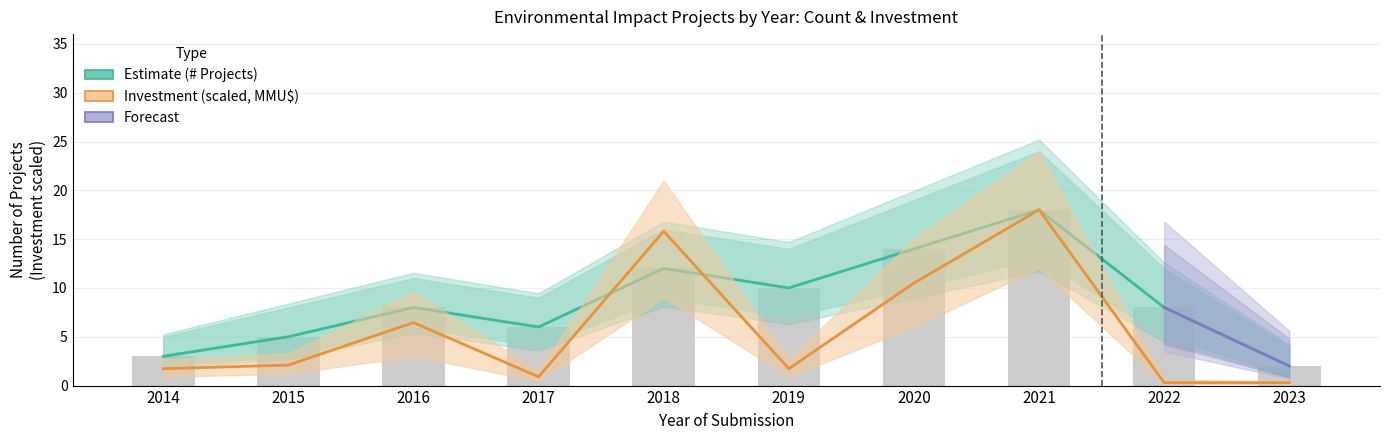

How many values in the count_low series are below 8?

4